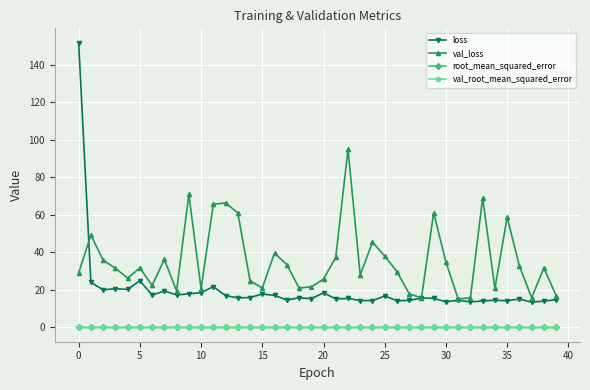

What is the value of the val_loss point at the 25th from the left?

45.5